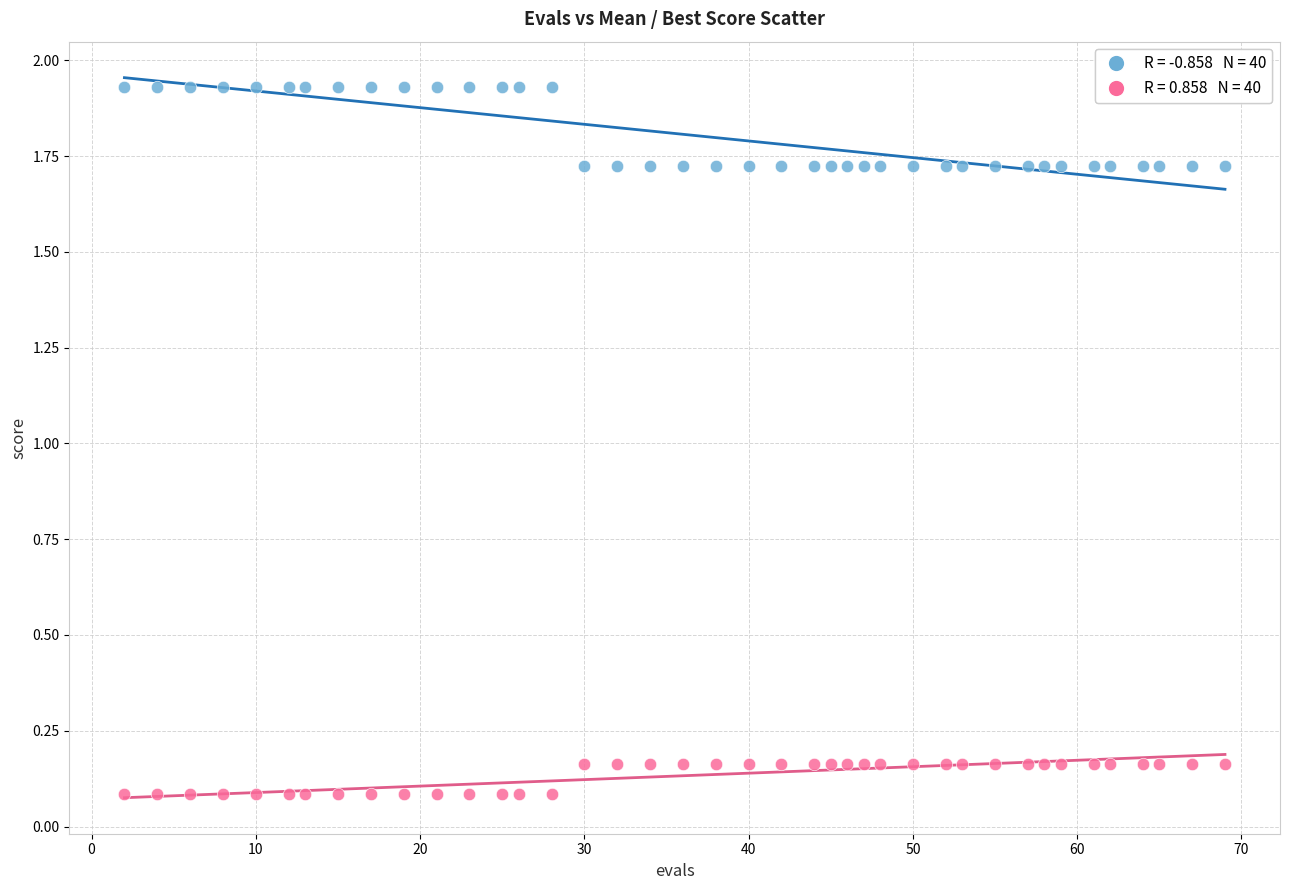

Across all data points, what is the range of Y values (max minus min)?

1.8